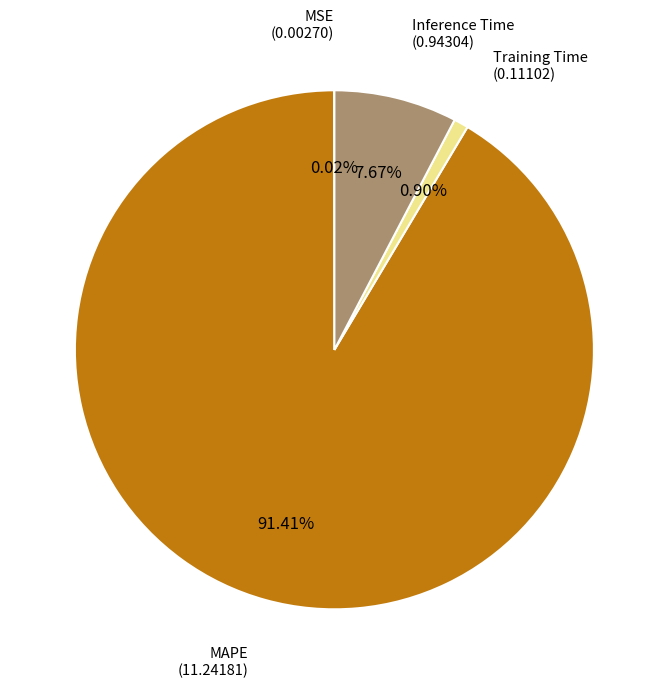

How many slices are in this pie chart?

4